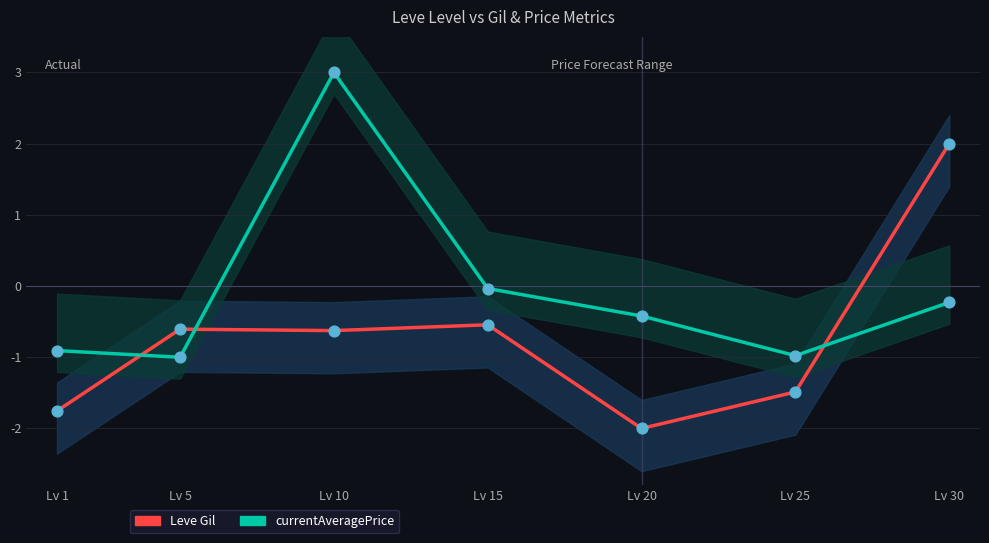

At which category is the sum across all series the highest?

Lv 10